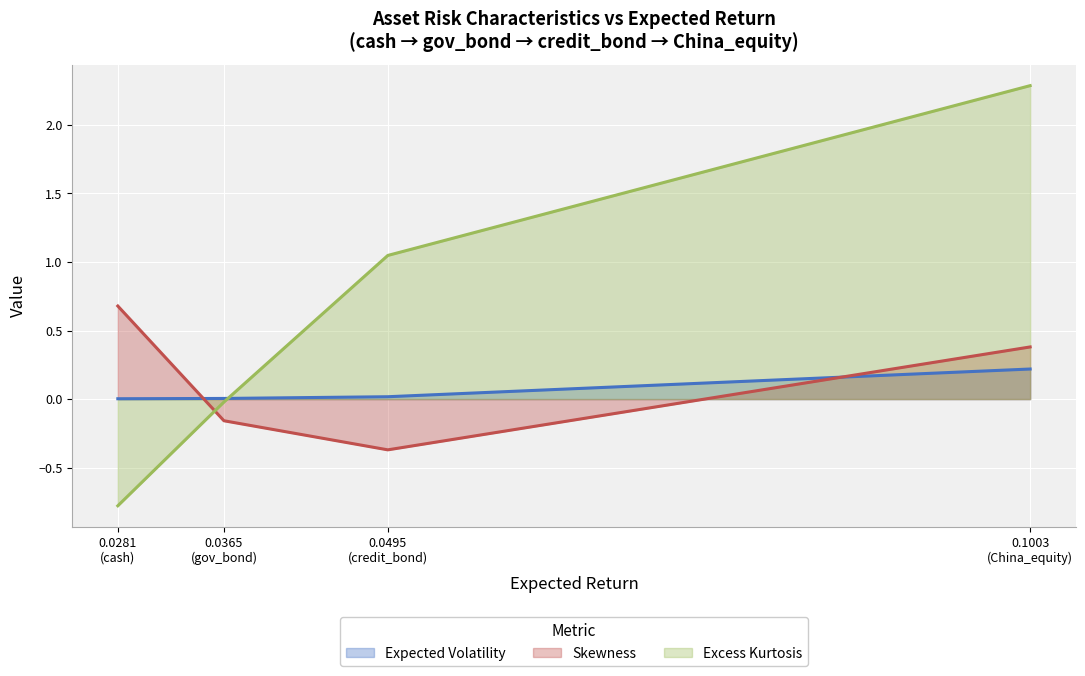

What is the greatest value displayed?

2.3